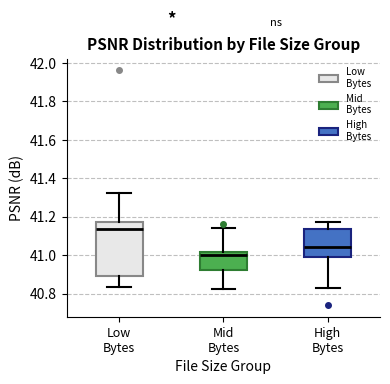

Reading left to right, transcribe this box plot: for each box, give where its median line is, the range the box spans, and where its two whiskers end, as read against the y-axis. The values are not printed on the chart, so give them approximately, as read against the axis.

Low Bytes: median 41.14, box 40.90 to 41.18, whiskers 40.84 to 41.32
Mid Bytes: median 41.00, box 40.92 to 41.02, whiskers 40.82 to 41.14
High Bytes: median 41.04, box 41.00 to 41.14, whiskers 40.84 to 41.18